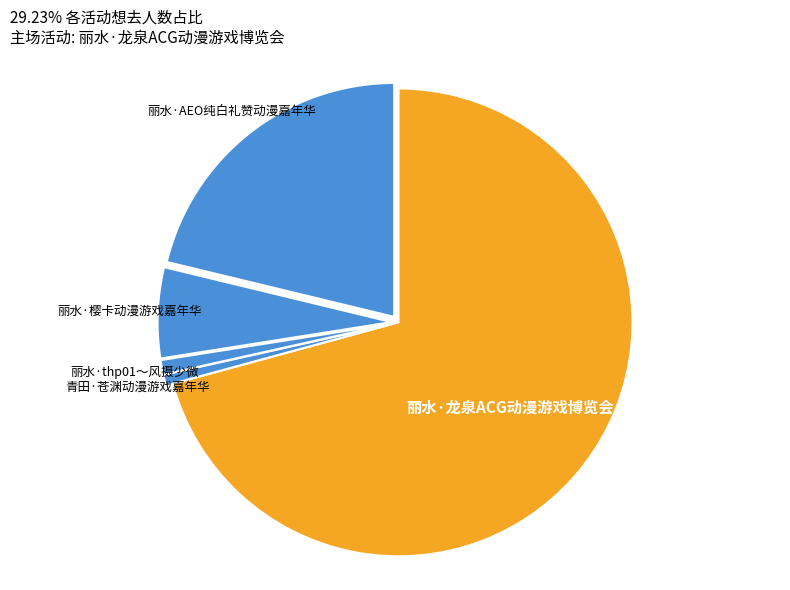

How many segments does this pie chart have?

5